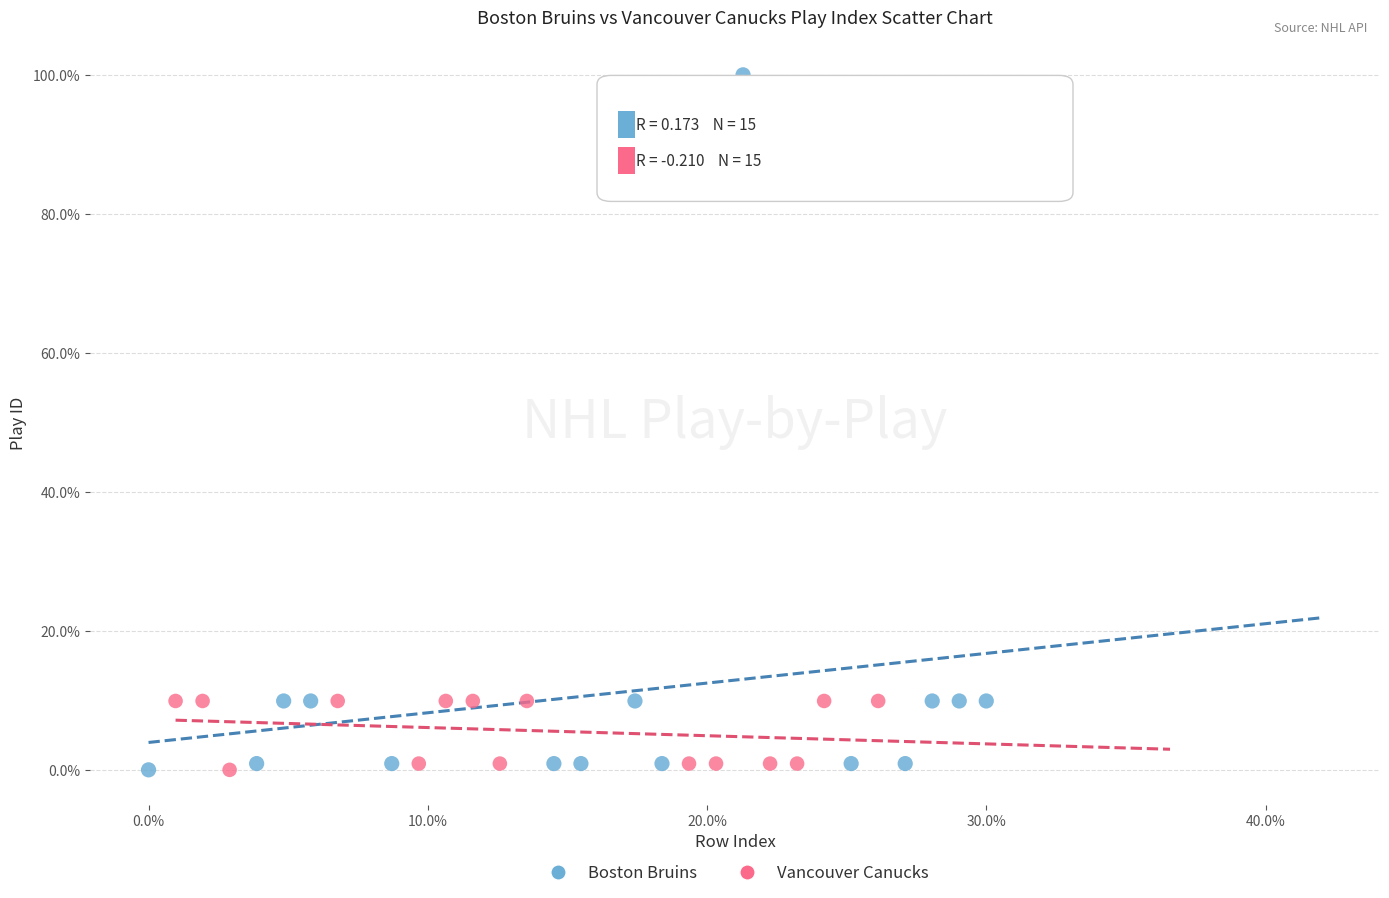

Which series contains the highest Y value?

Boston Bruins